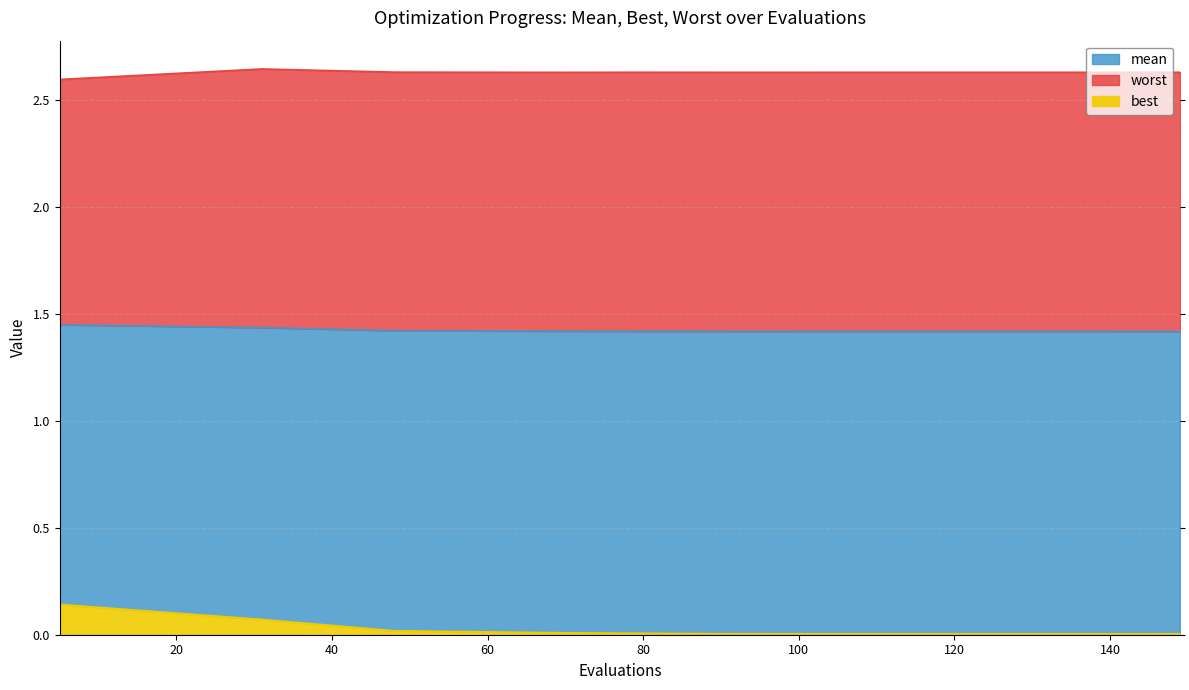

True or false: best has a value of 0.0 at 91.

True